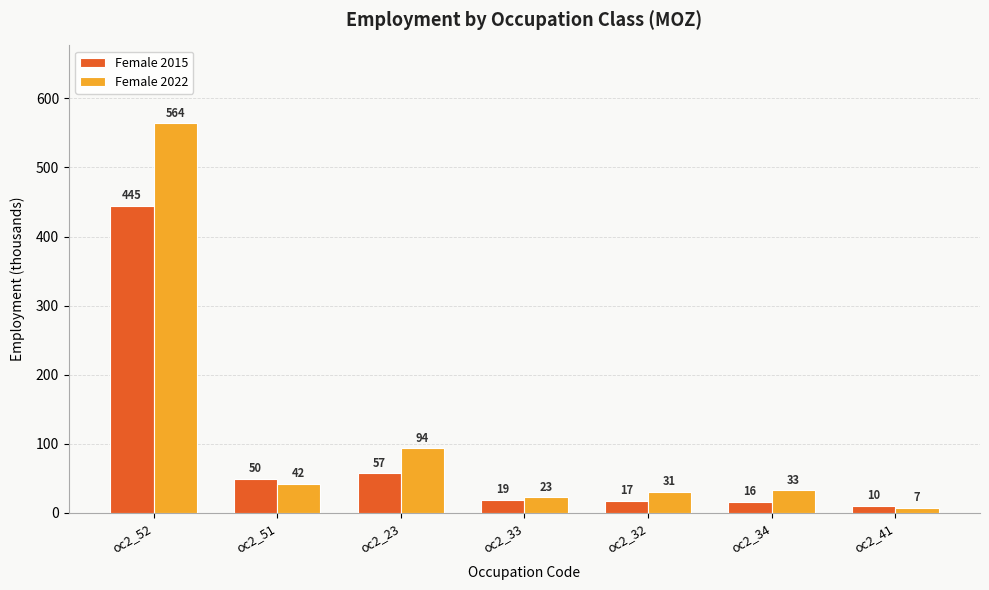

At which category is the sum across all series the highest?

oc2_52